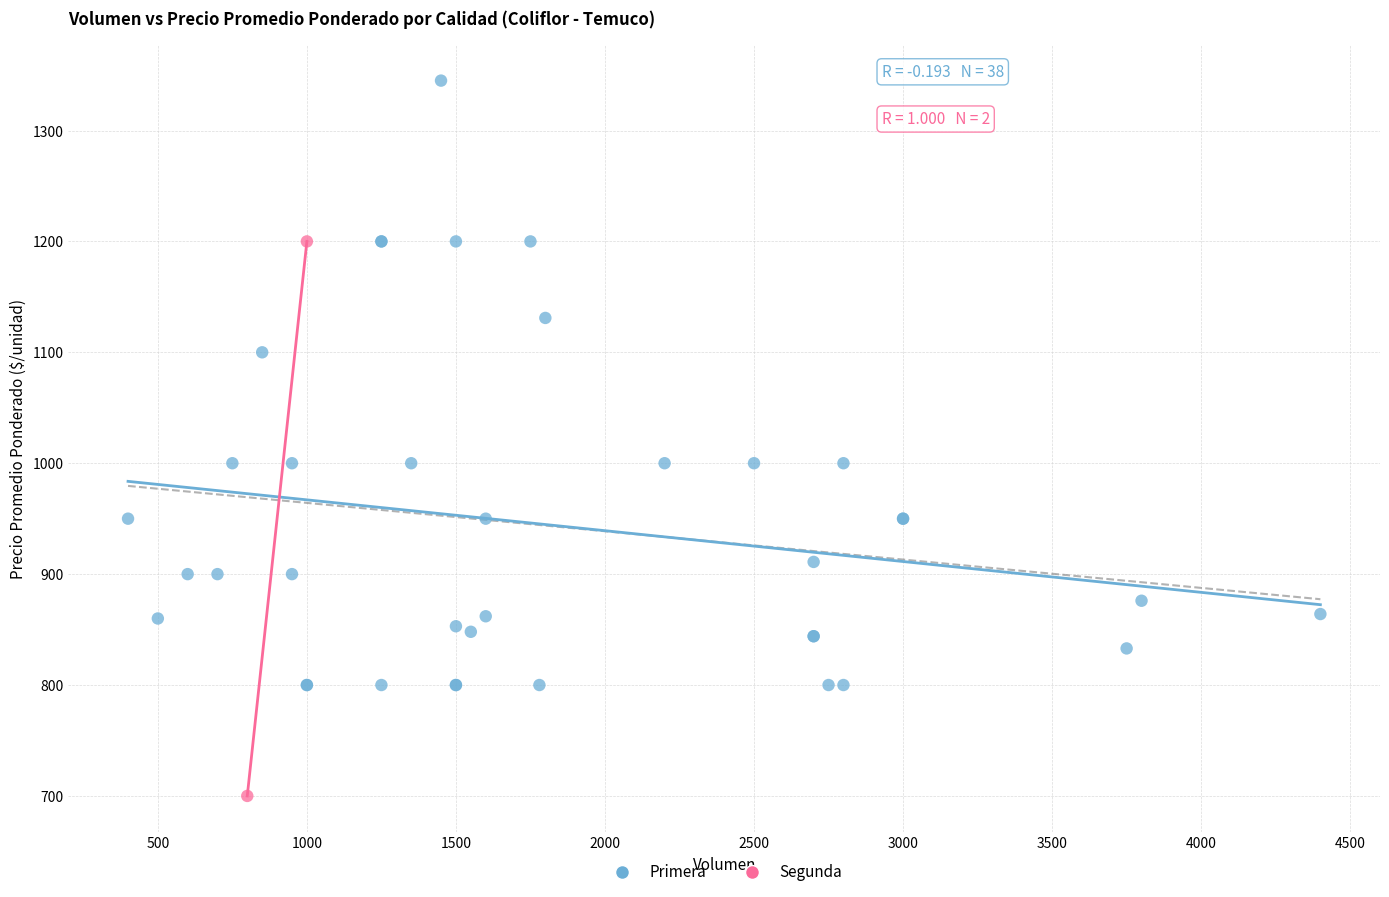

What are all the series names shown in the legend?

Primera, Segunda